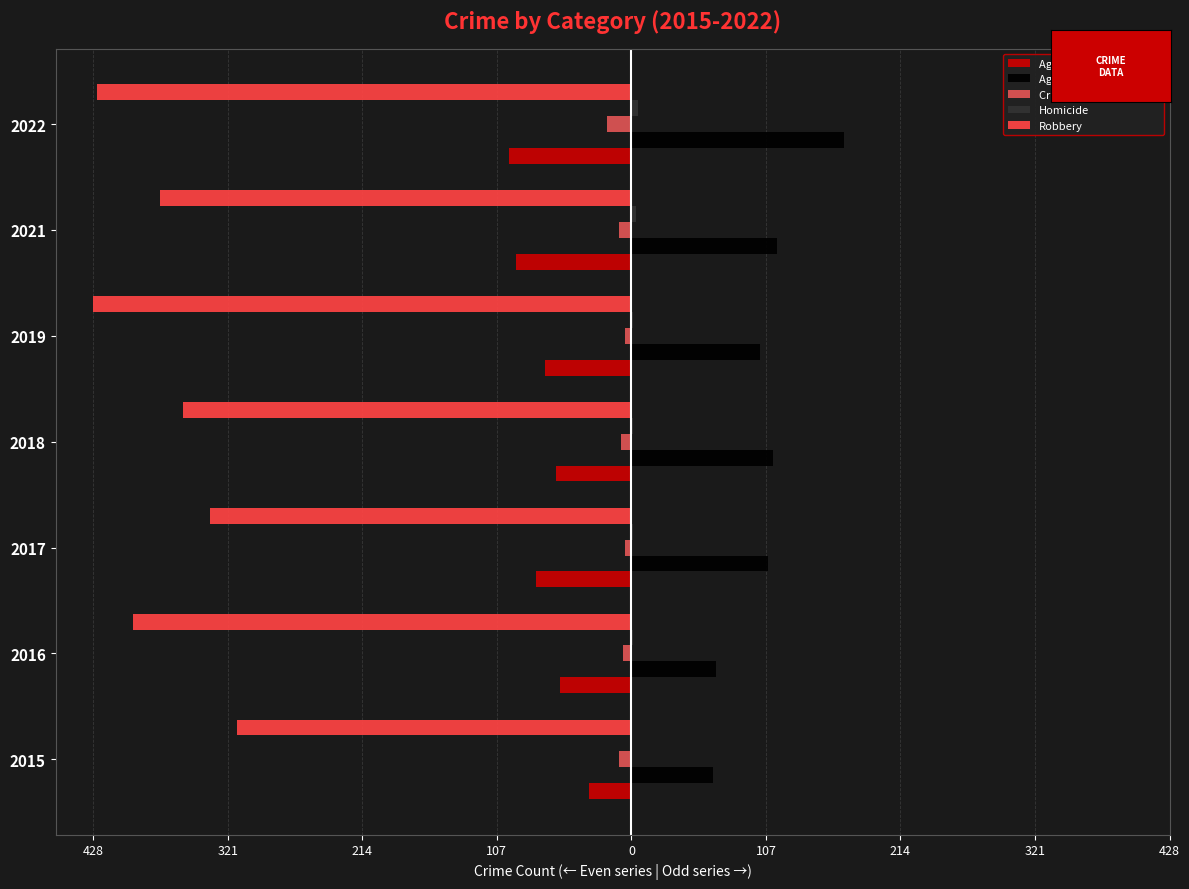

How many data points does each series have?

7